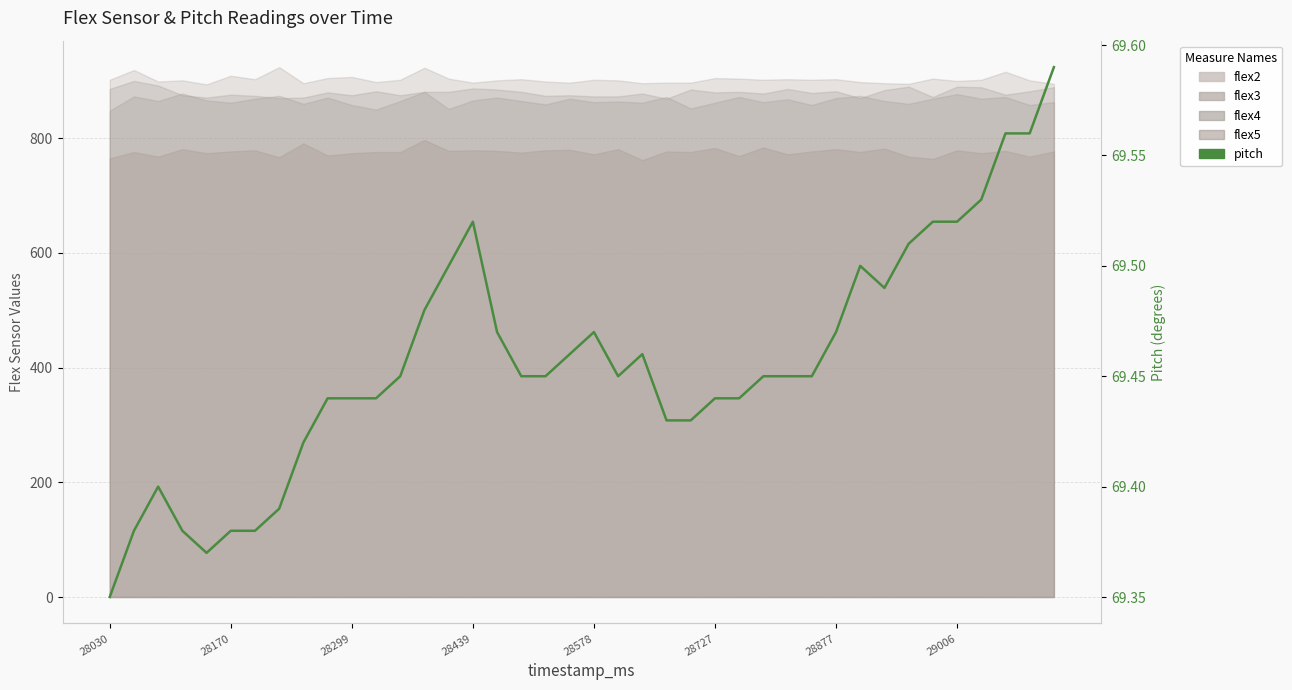

What is the difference between the second highest and minimum values?

0.2